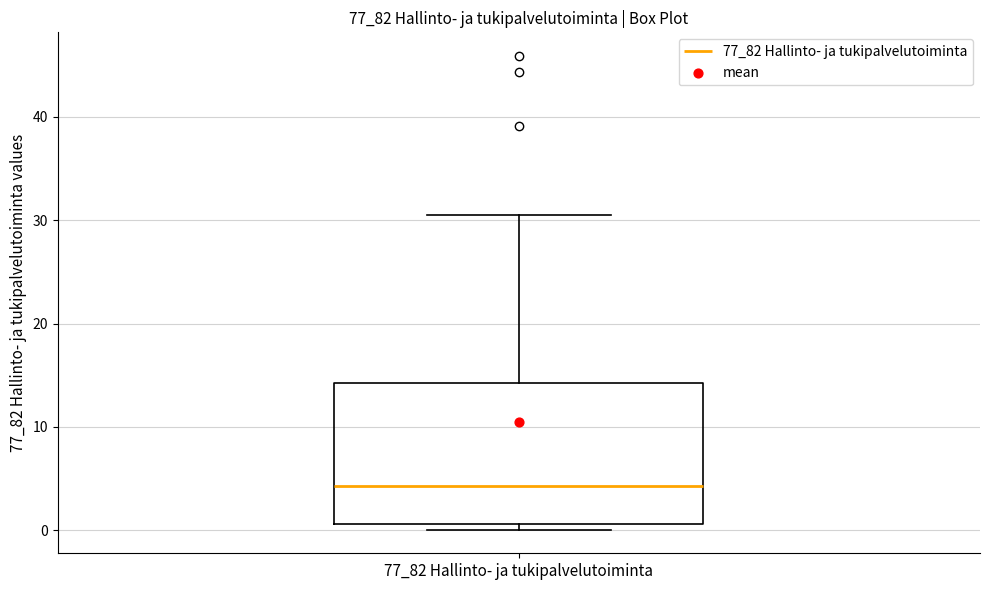

Read this box plot against the y-axis: the position of the median line, the range covered by the box, and the ends of both whiskers. The values are not printed on the chart, so give them approximately, as read against the axis.

median 4, box 1 to 14, whiskers 0 to 31